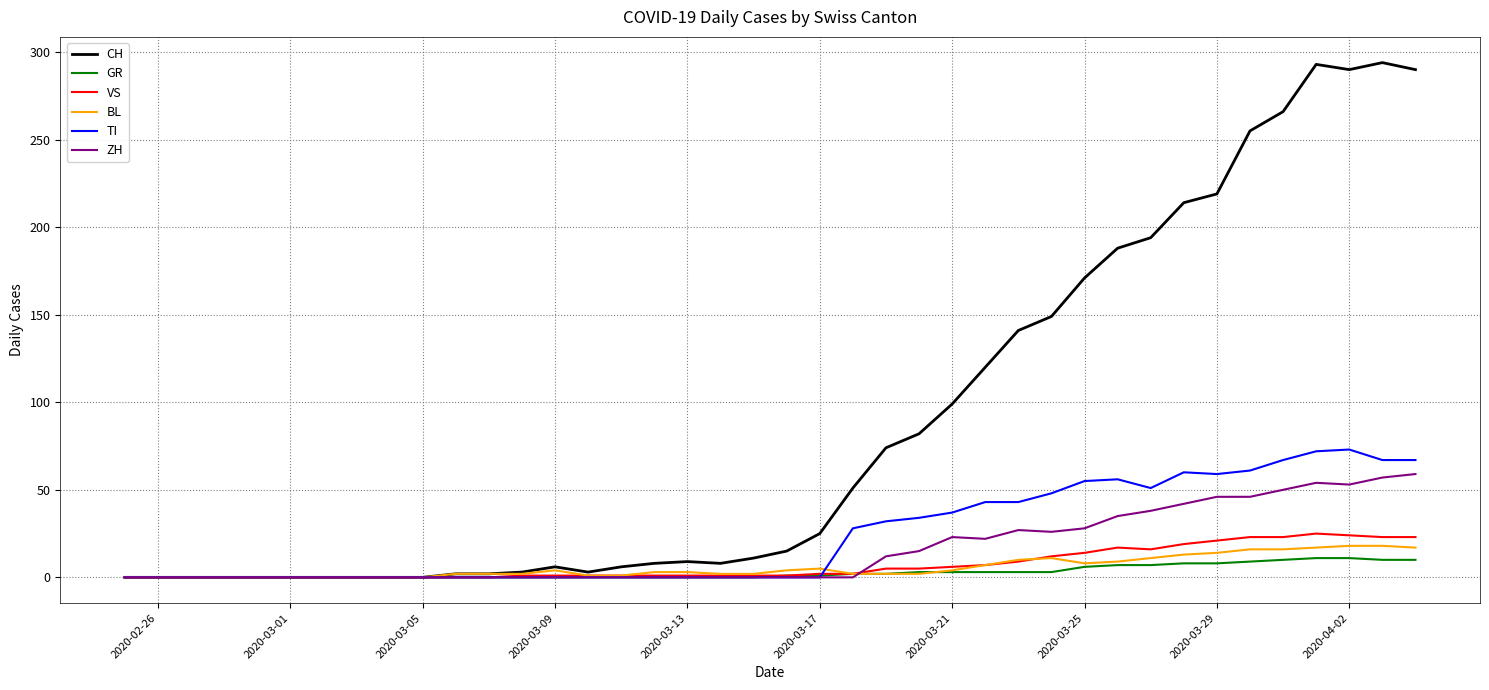

What is the maximum value for VS?

25